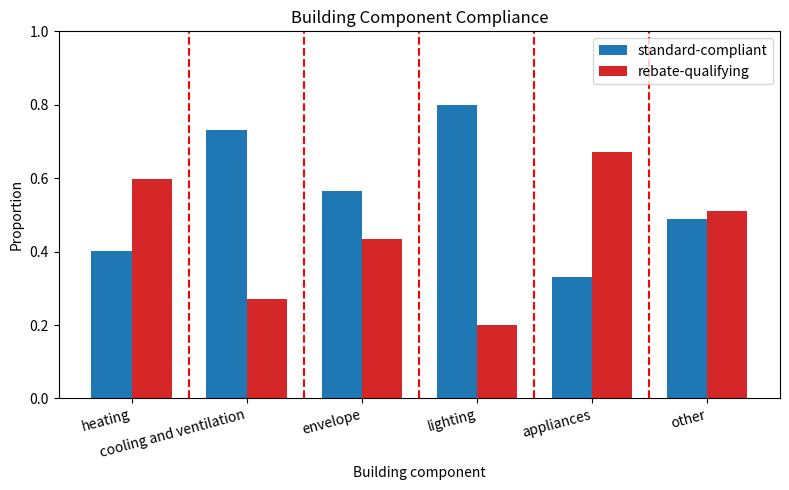

How many rebate-qualifying values are between 0 and 1?

6